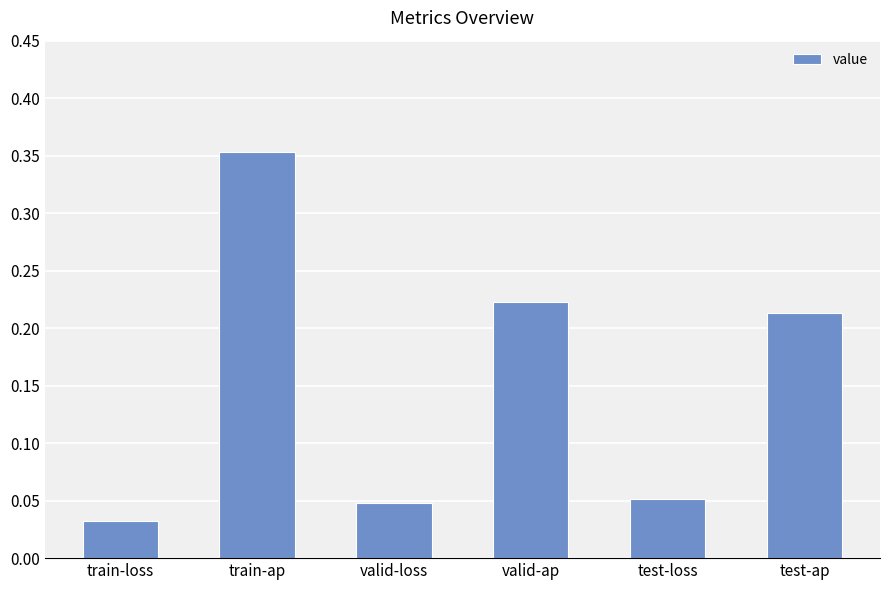

Is it true that the value at valid-ap is 0.3?

False